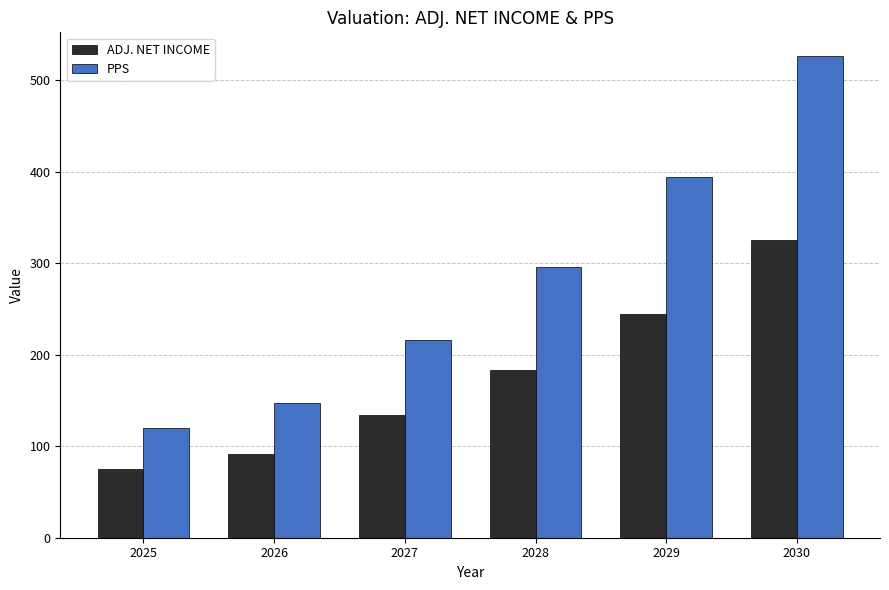

What is the sum of the ADJ. NET INCOME values at 2028 and 2030?

509.1